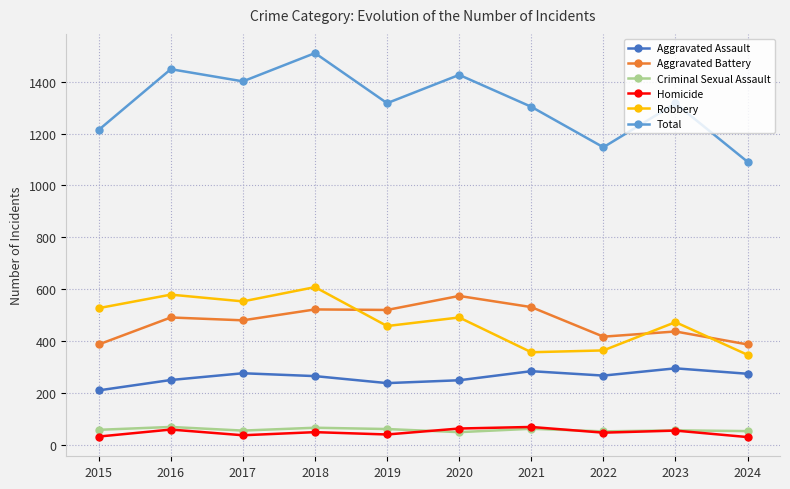

Which series changed the most between 2015 and 2017?

Total